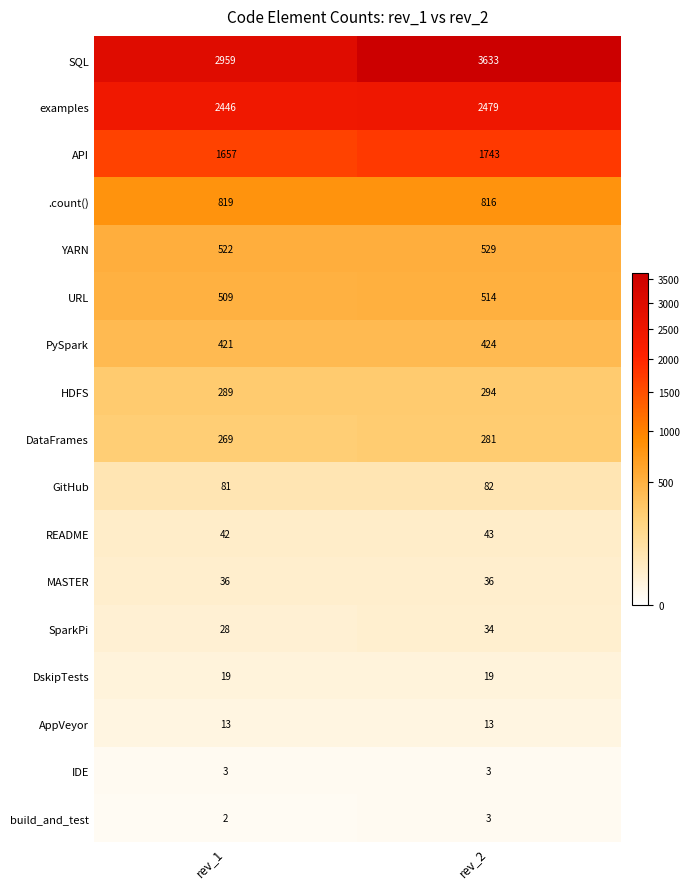

What is the difference between the maximum and minimum values in the SQL series?

674